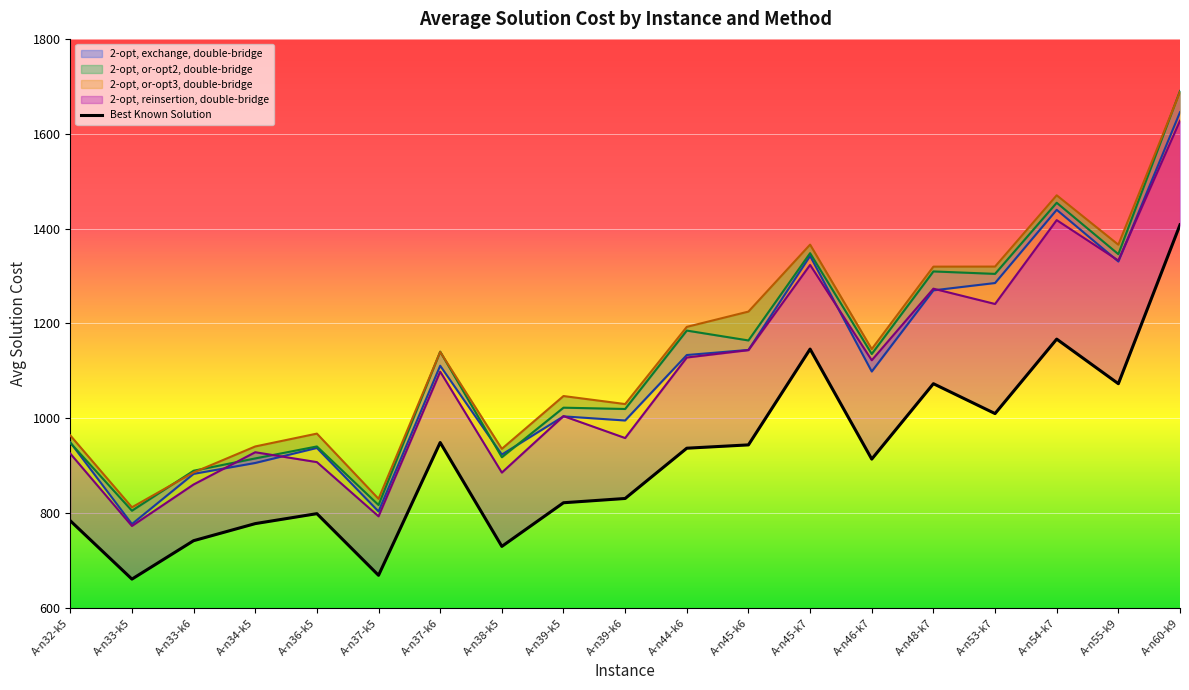

At how many categories does at least one series exceed 1150?

8